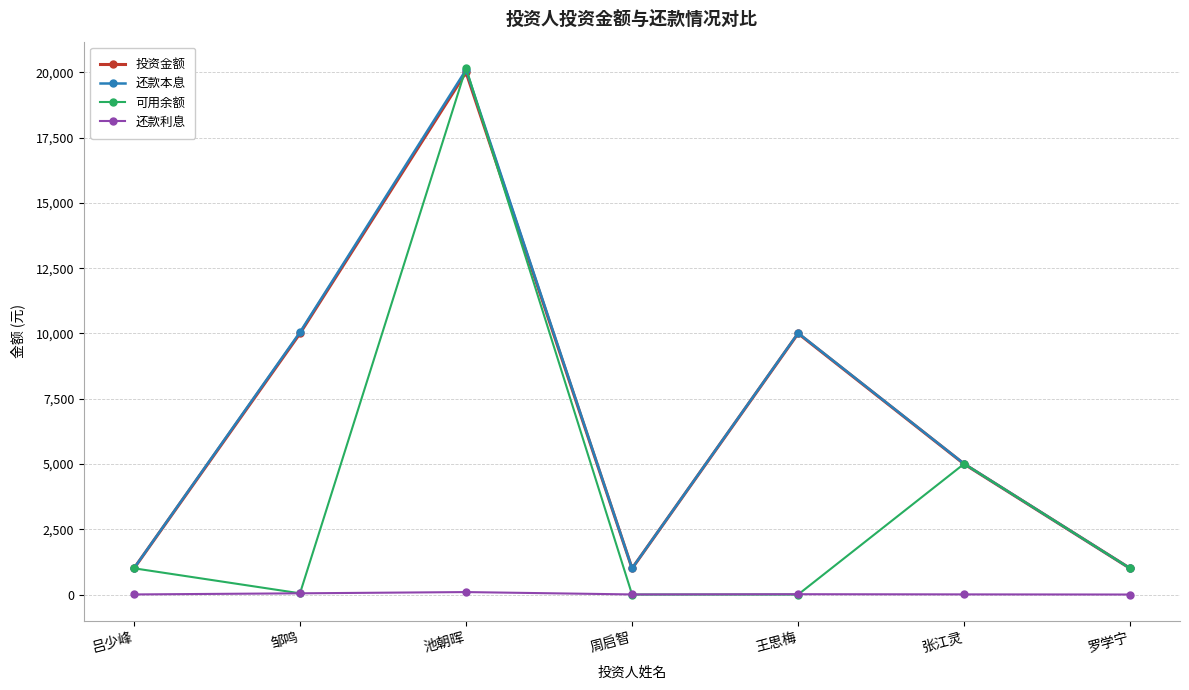

At which label does 还款本息 first exceed 5006?

邹鸣